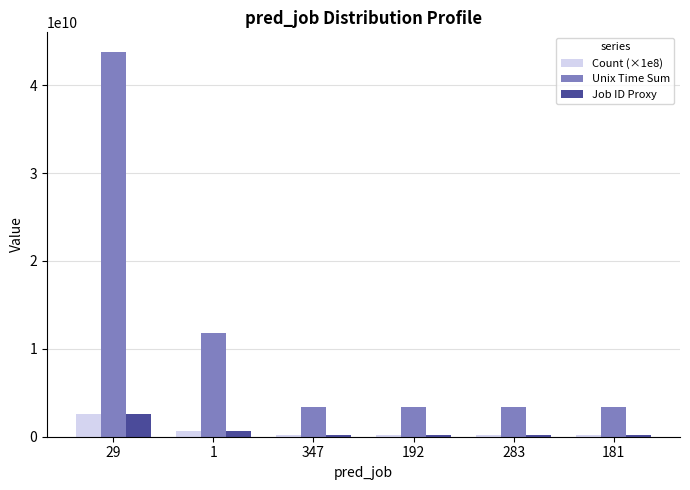

How many series are shown in this chart?

3